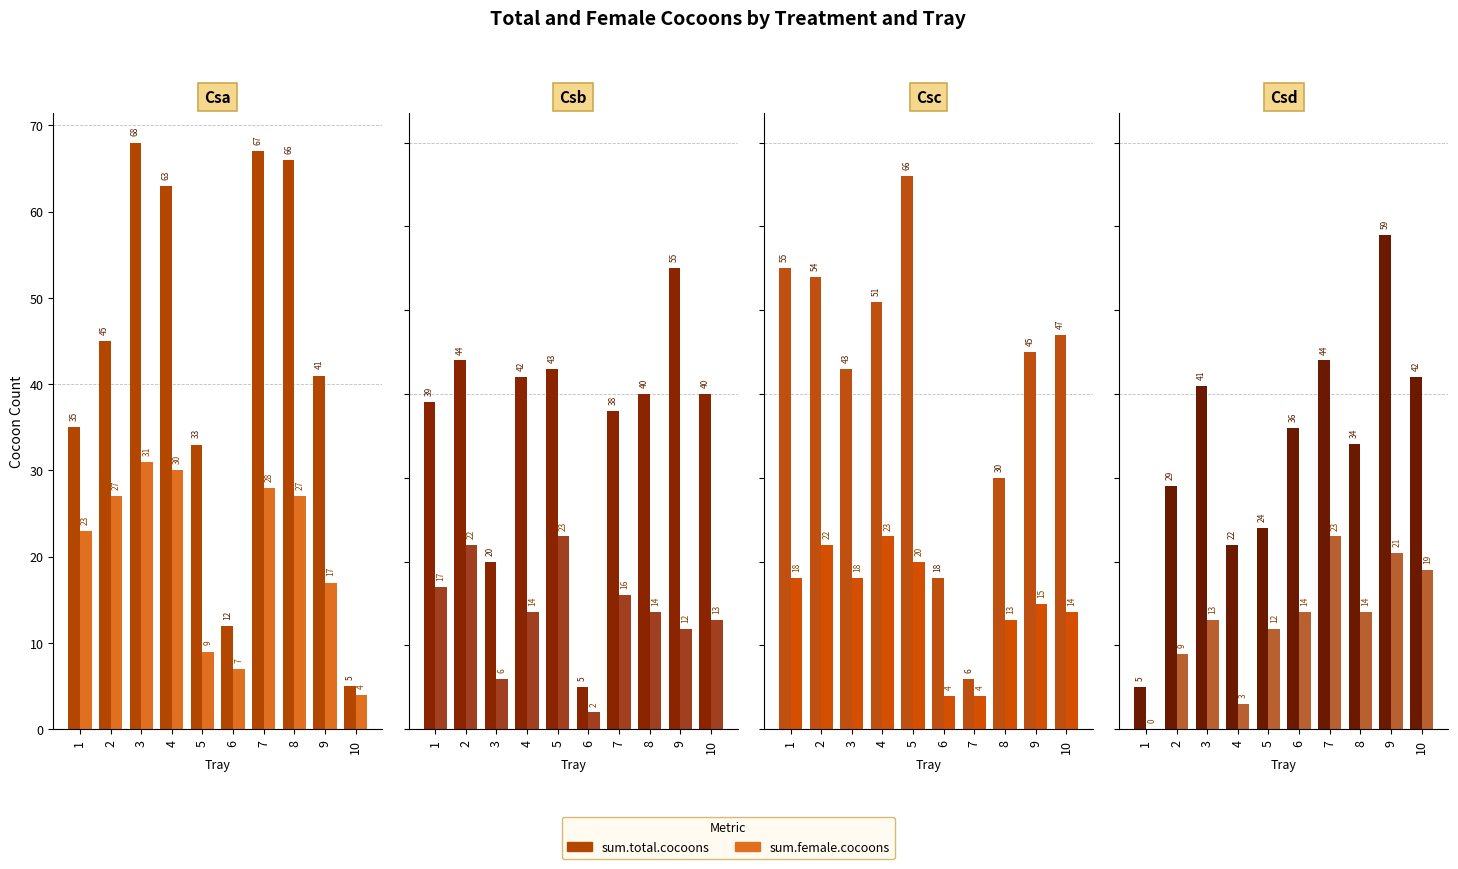

Rank the series by their average value, from lowest to highest.

sum.female.cocoons, sum.total.cocoons